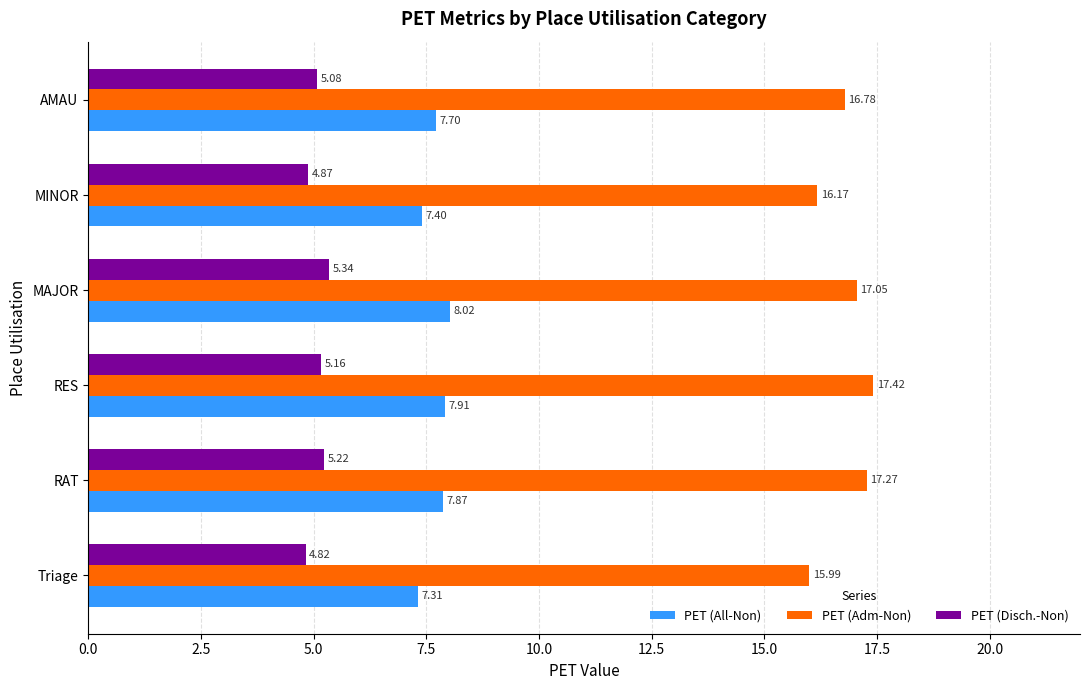

What is the average value of the PET (All-Non) series?

7.7